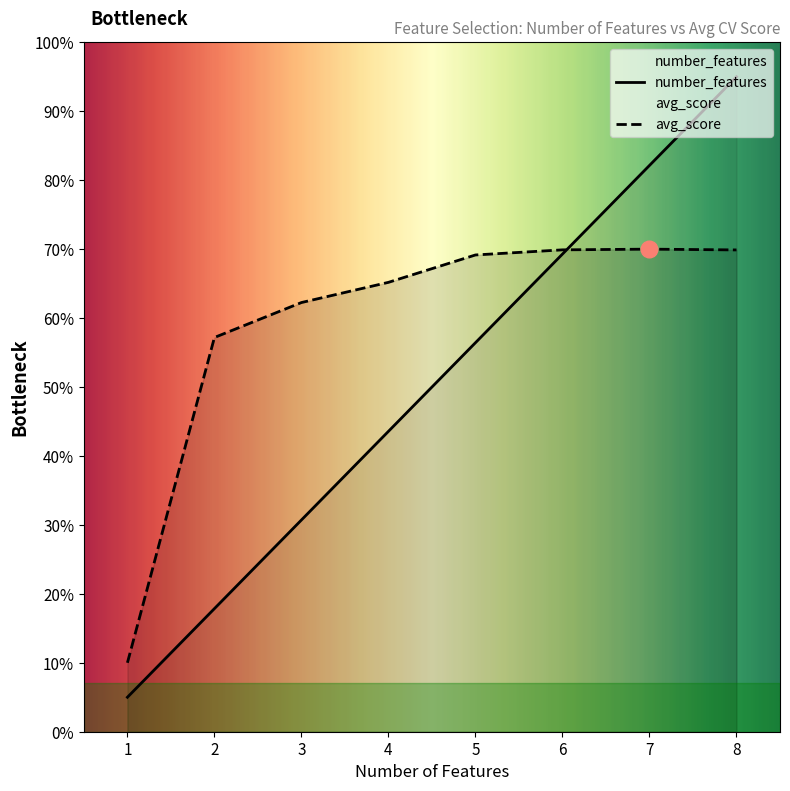

Reading left to right, list all the values displayed in this chart.

number_features: 0.1	0.2	0.3	0.4	0.6	0.7	0.8	1.0
avg_score: 0.1	0.6	0.6	0.7	0.7	0.7	0.7	0.7